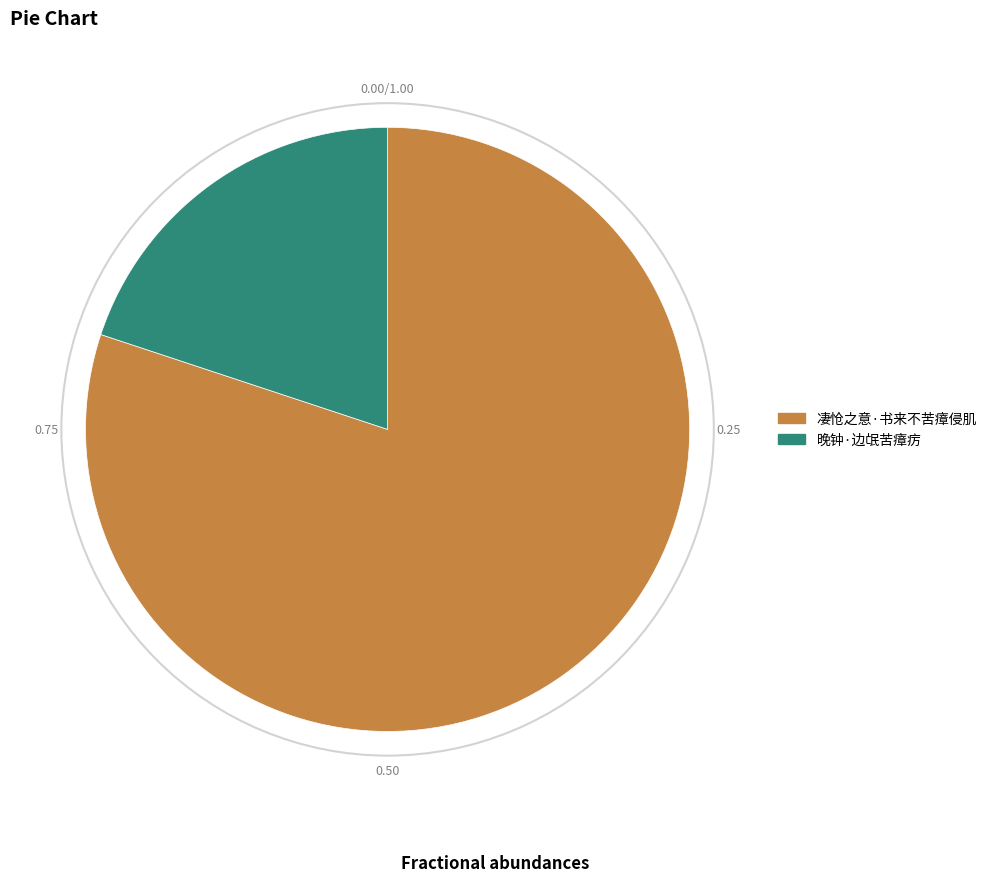

Is there any slice that represents more than half of the pie?

Yes